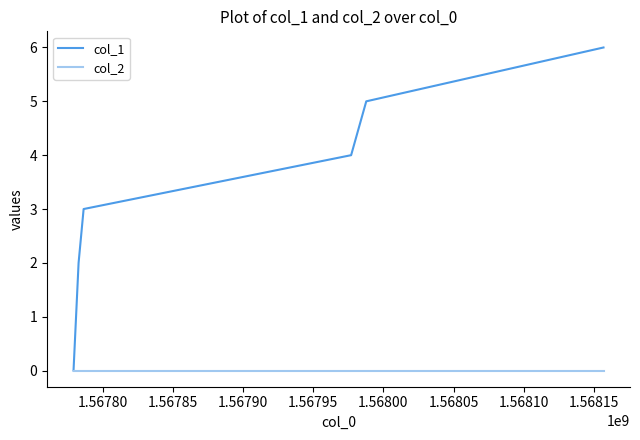

List the series in order of their peak value, highest first.

col_1, col_2